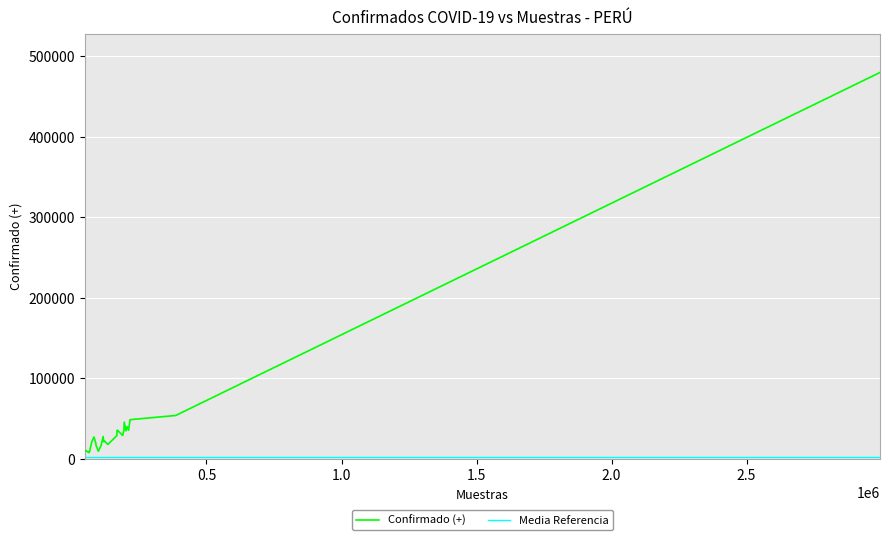

How many distinct data groups are displayed?

2